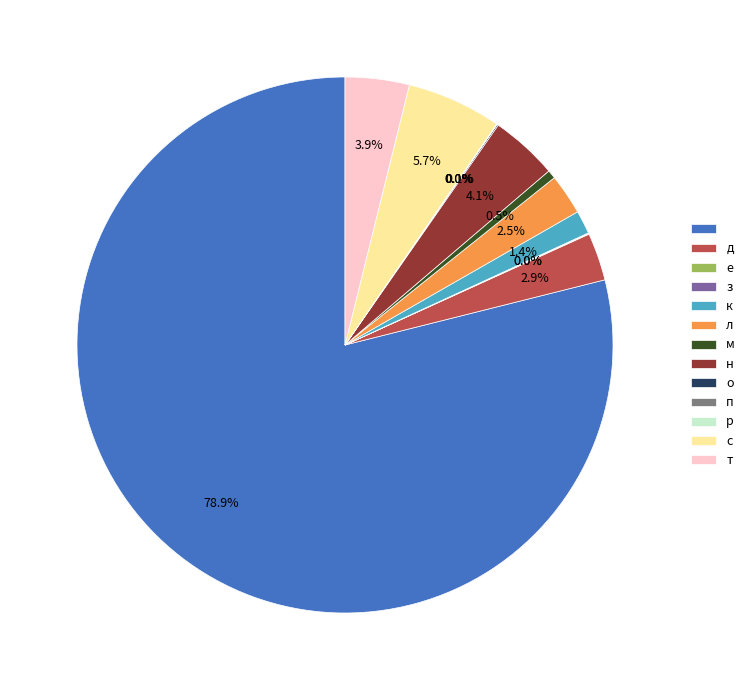

Is there a majority slice in this chart?

Yes